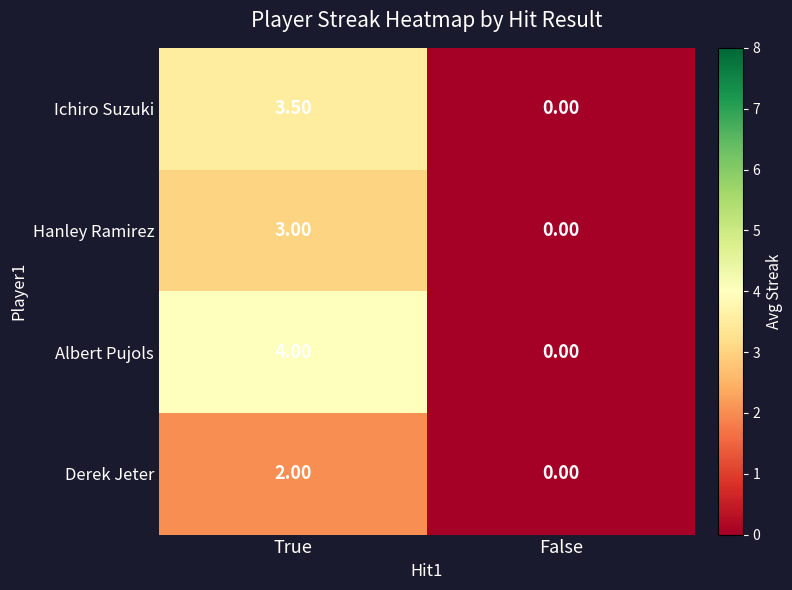

At which category is the sum across all series the highest?

True